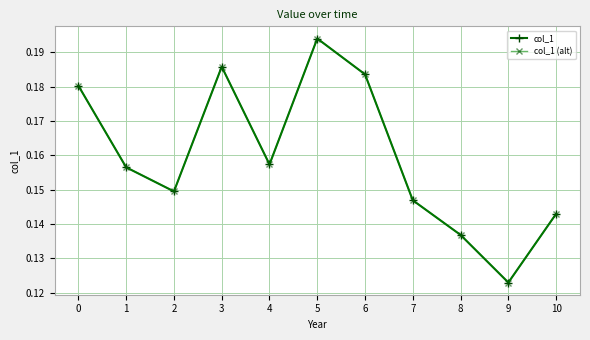

What is the sum of all col_1 values?

1.8